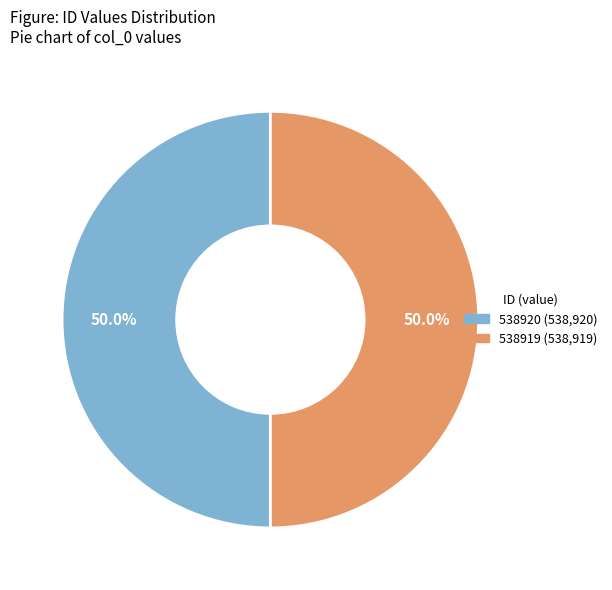

What percentage do 538919 and 538920 together represent?

100.0%